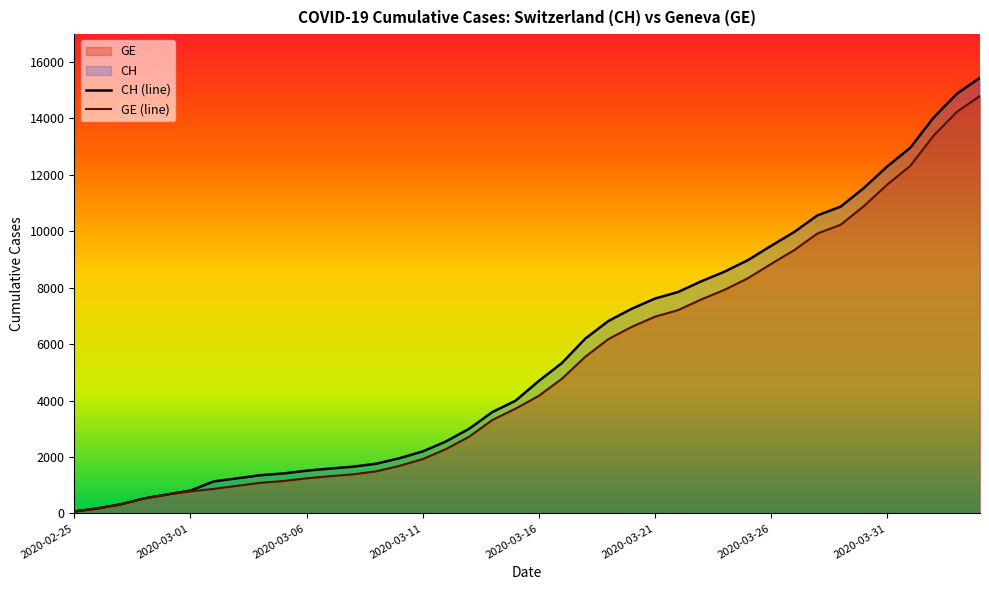

What is the highest value of the CH (line) series?

15433